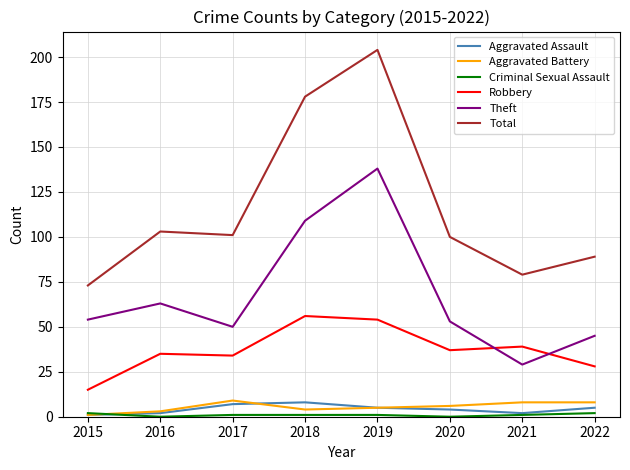

Is it true that Total equals 313 at 2018?

False